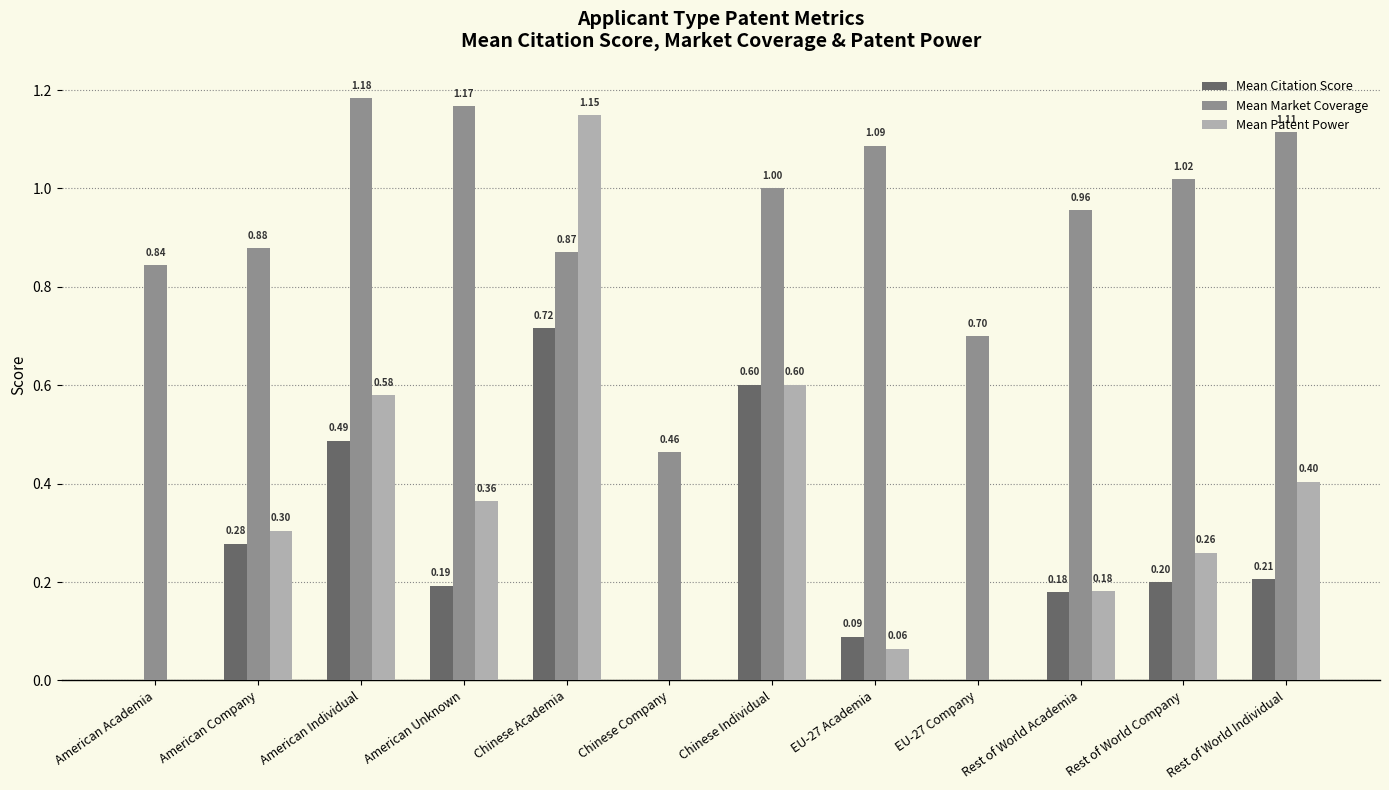

What are all the series names shown in the legend?

Mean Citation Score, Mean Market Coverage, Mean Patent Power